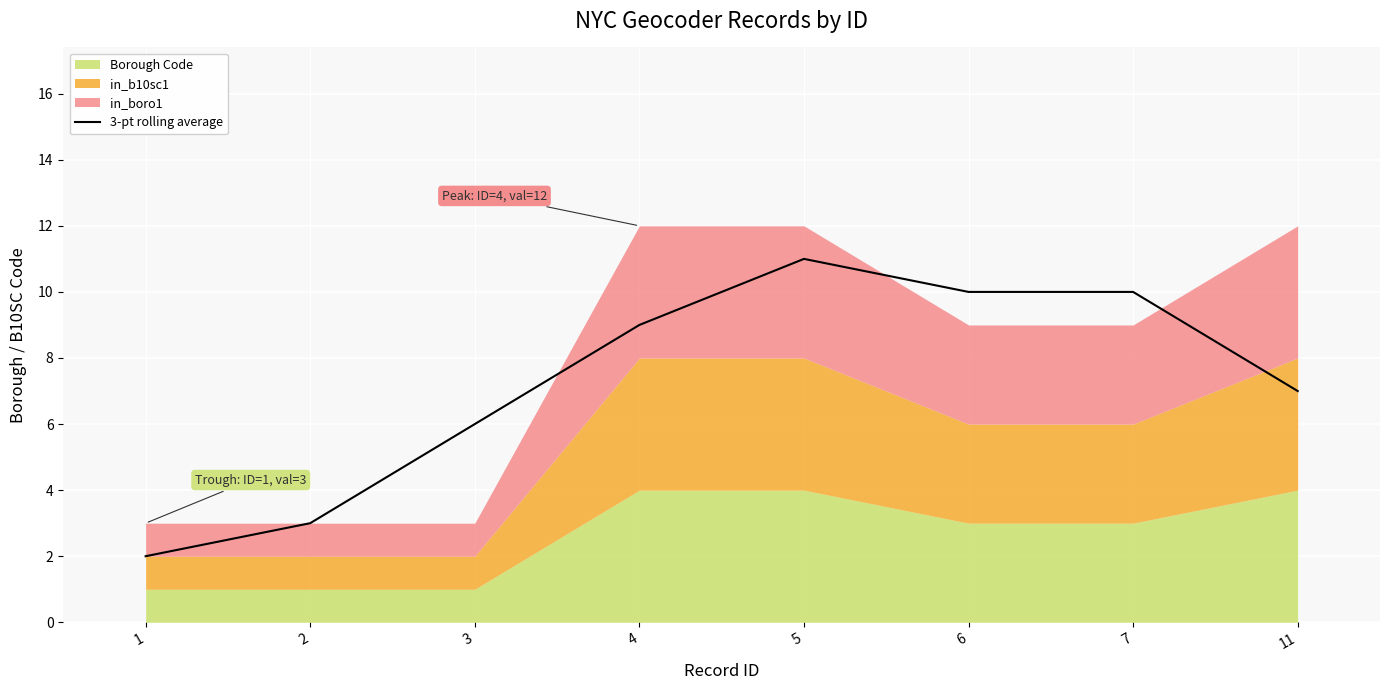

Rank the categories by value from highest to lowest.

5, 6, 7, 4, 11, 3, 2, 1